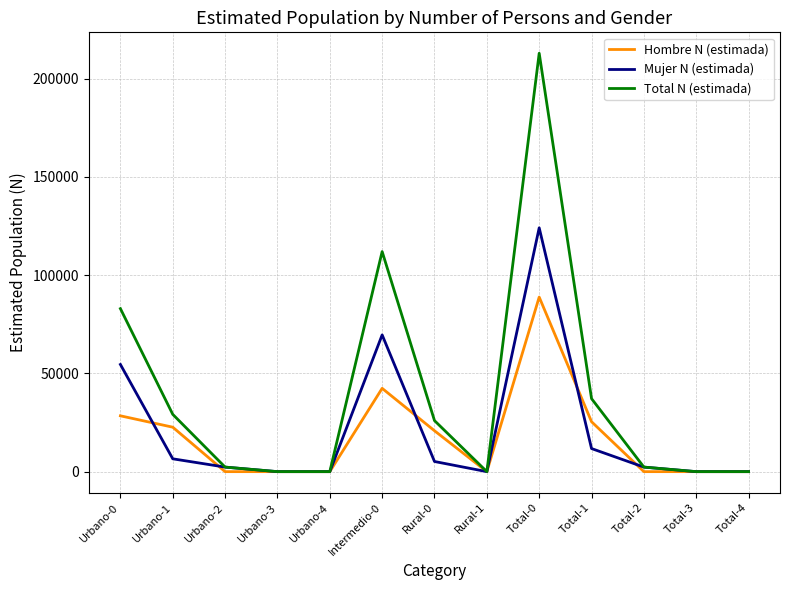

At which category is the sum across all series the highest?

Total-0